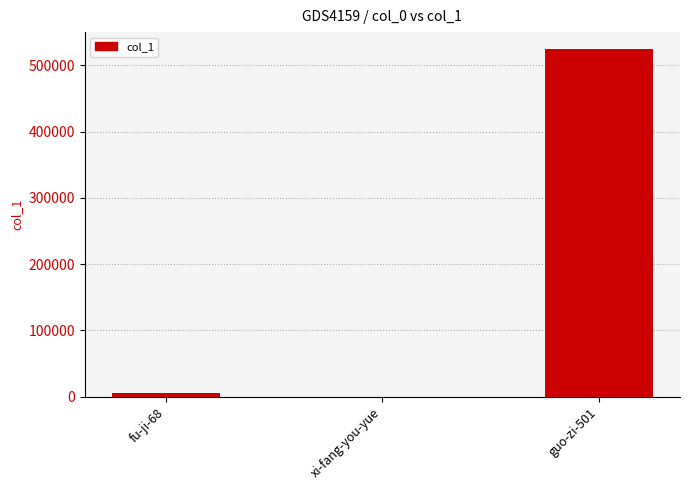

Are the bars horizontal?

No